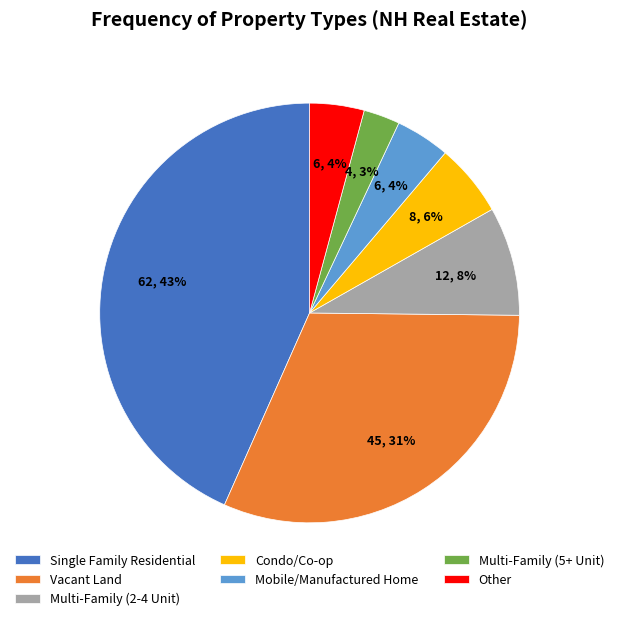

Does Mobile/Manufactured Home account for over 50% of the chart?

No